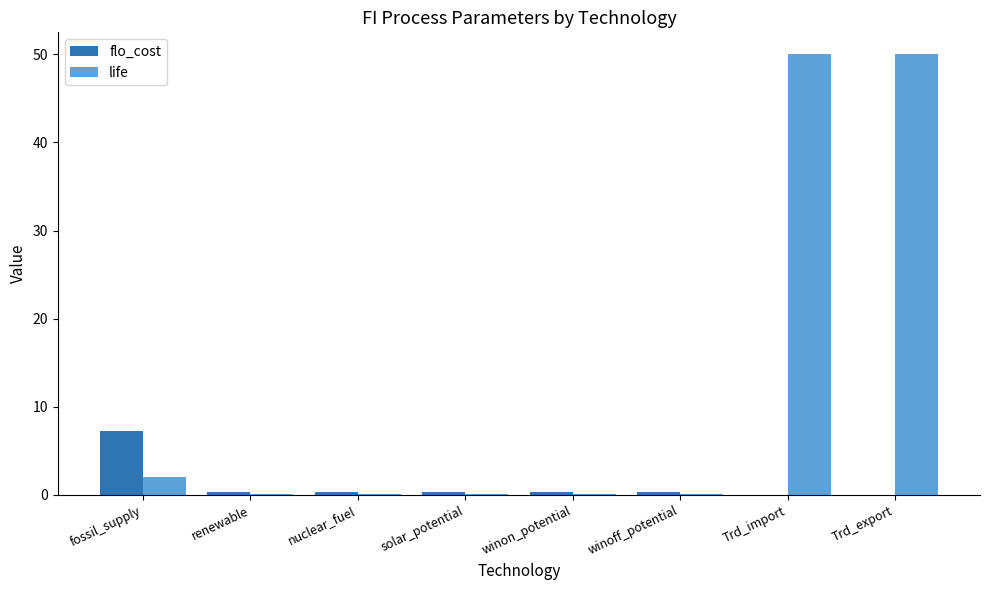

Which series changed the most between winon_potential and Trd_export?

life